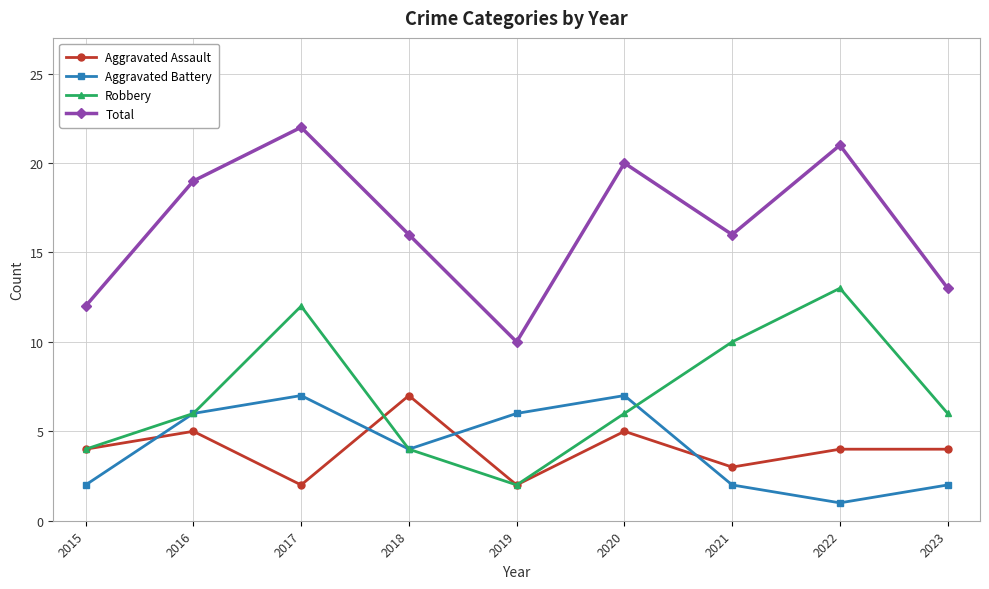

How many series are shown in this chart?

4